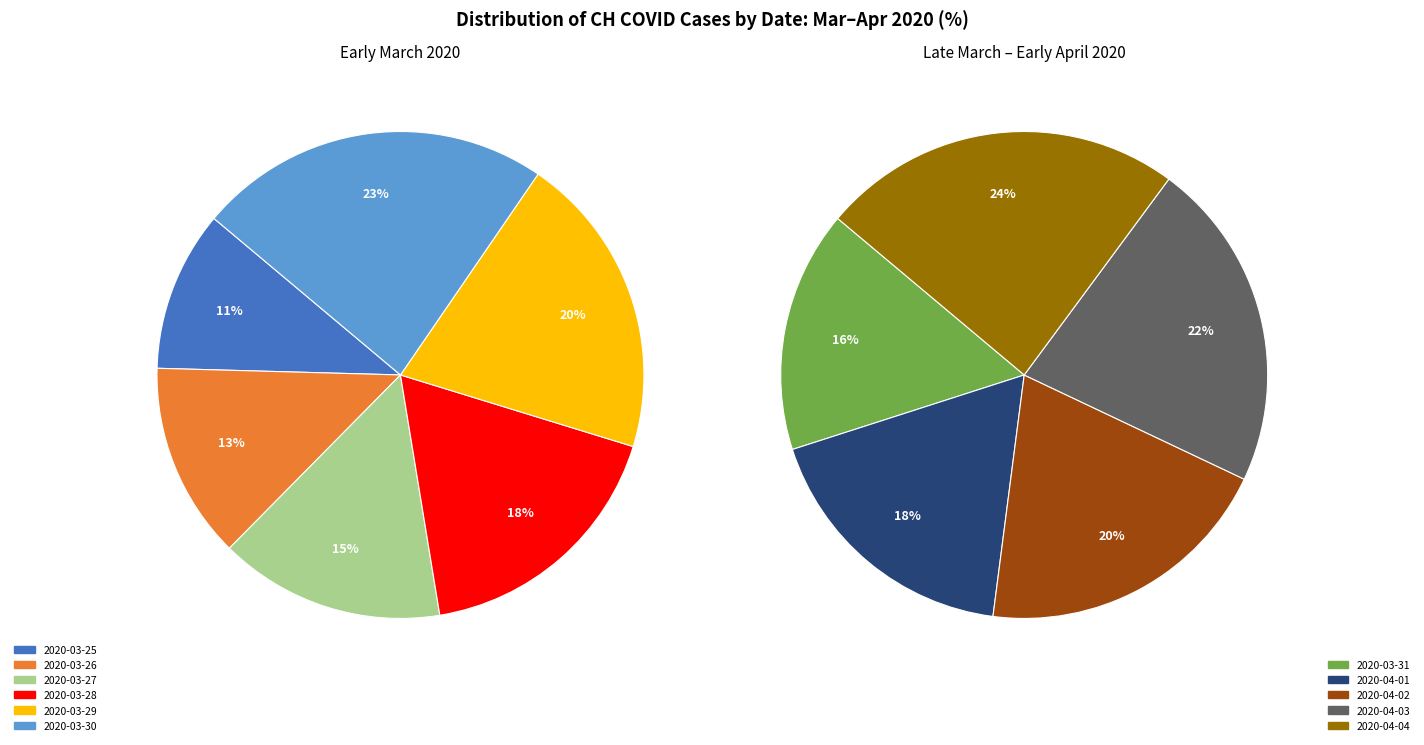

To the nearest percent, what is the difference between the 2020-04-03 and 2020-03-26 slice percentages?

9%